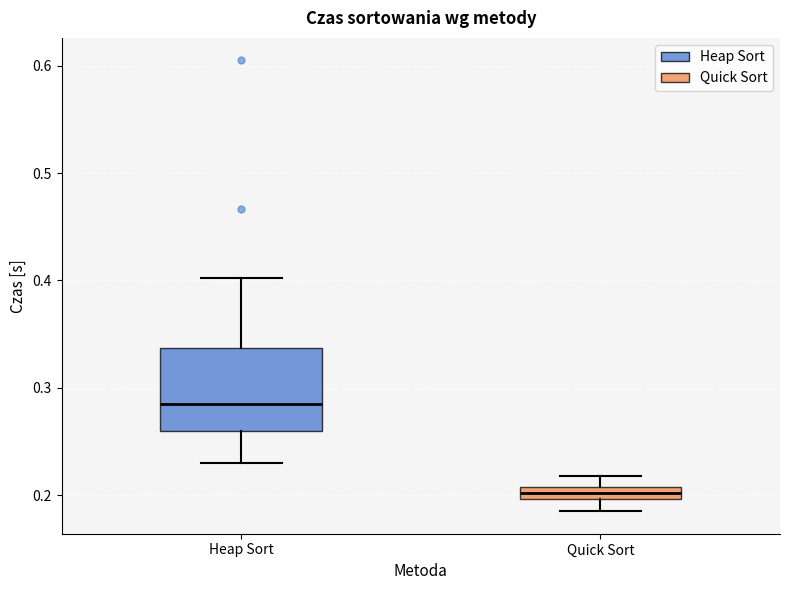

Where is the upper edge of the box for Quick Sort on the y-axis? The values are not printed on the chart, so give them approximately, as read against the axis.

0.21